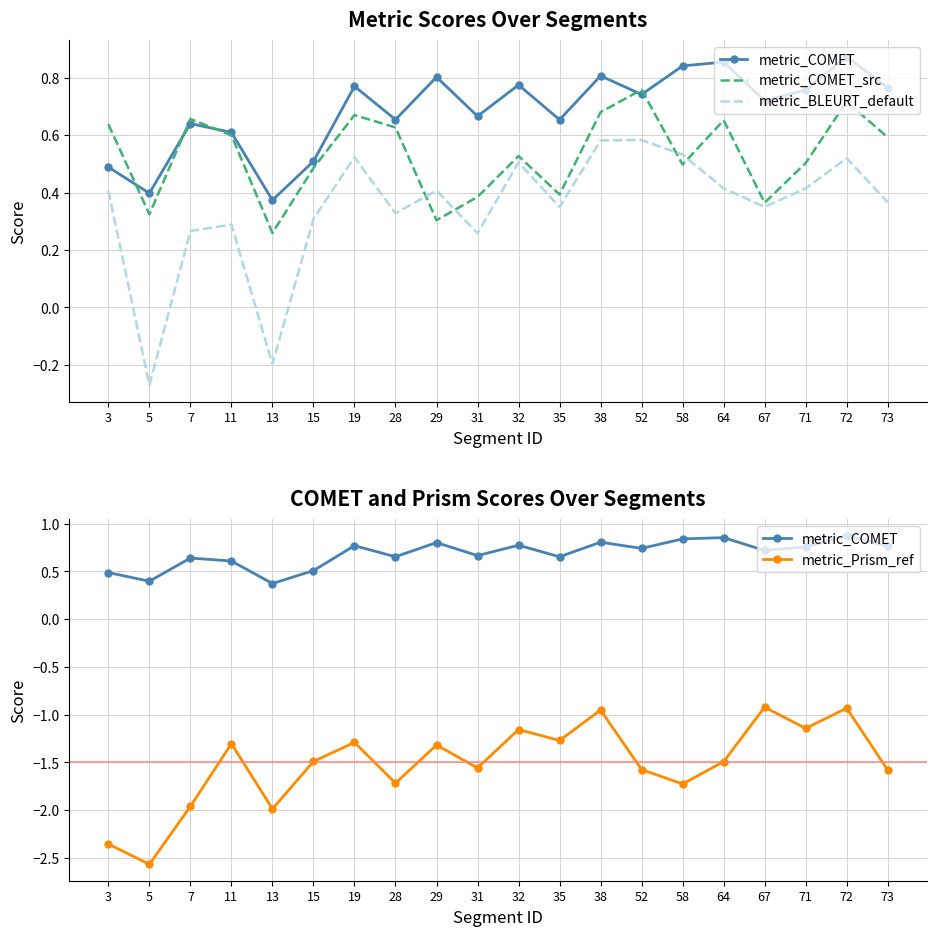

Reading left to right, what are all the values shown in this chart?

metric_COMET: 3=0.5	5=0.4	7=0.6	11=0.6	13=0.4	15=0.5	19=0.8	28=0.7	29=0.8	31=0.7	32=0.8	35=0.7	38=0.8	52=0.7	58=0.8	64=0.9	67=0.7	71=0.8	72=0.9	73=0.8
metric_COMET_src: 3=0.6	5=0.3	7=0.7	11=0.6	13=0.3	15=0.5	19=0.7	28=0.6	29=0.3	31=0.4	32=0.5	35=0.4	38=0.7	52=0.8	58=0.5	64=0.7	67=0.4	71=0.5	72=0.7	73=0.6
metric_BLEURT_default: 3=0.4	5=-0.3	7=0.3	11=0.3	13=-0.2	15=0.3	19=0.5	28=0.3	29=0.4	31=0.3	32=0.5	35=0.3	38=0.6	52=0.6	58=0.5	64=0.4	67=0.3	71=0.4	72=0.5	73=0.4
metric_Prism_ref: 3=-2.4	5=-2.6	7=-2.0	11=-1.3	13=-2.0	15=-1.5	19=-1.3	28=-1.7	29=-1.3	31=-1.6	32=-1.2	35=-1.3	38=-1.0	52=-1.6	58=-1.7	64=-1.5	67=-0.9	71=-1.1	72=-0.9	73=-1.6